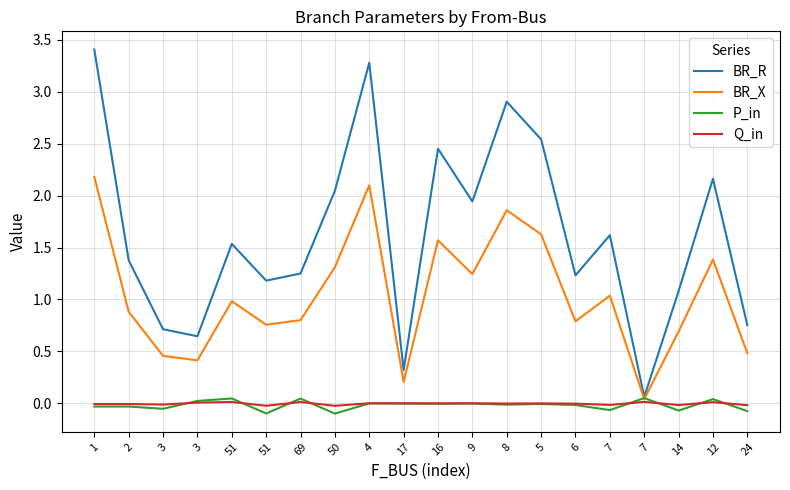

Where do P_in and BR_X first cross each other?

7 and 7